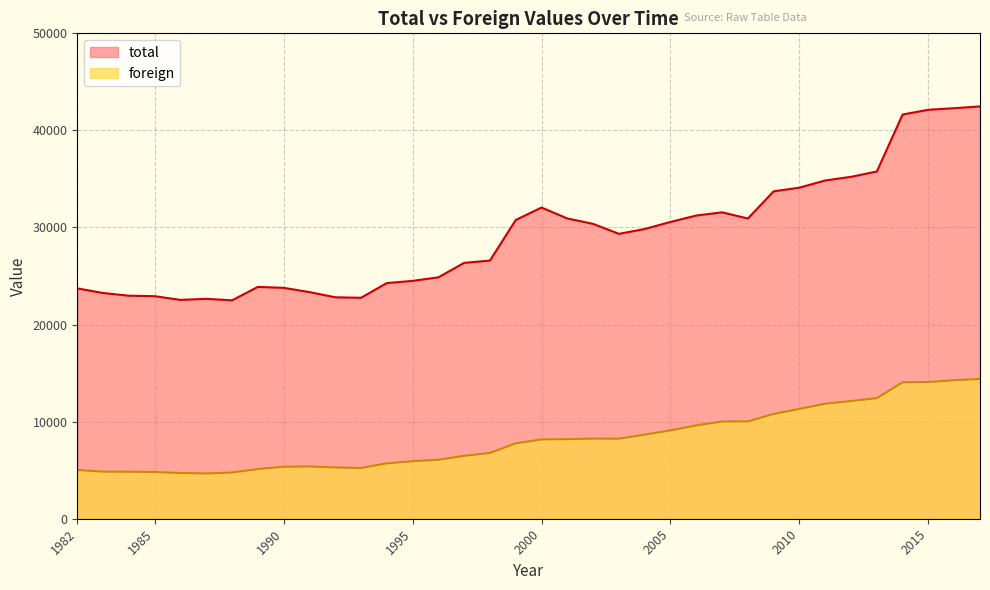

What are all the series names shown in the legend?

total, foreign